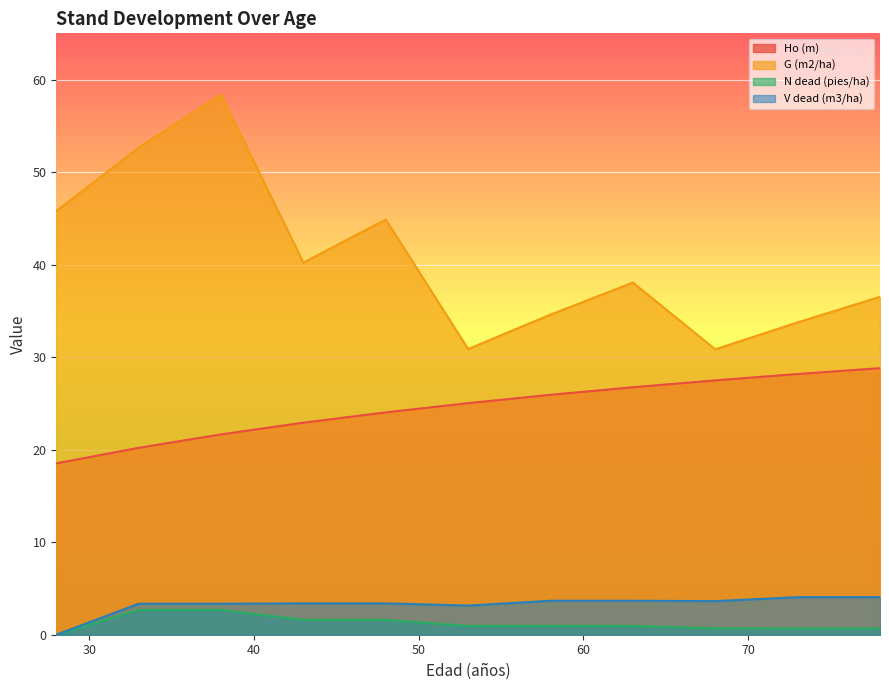

Does the chart display data point markers on the line(s)?

No